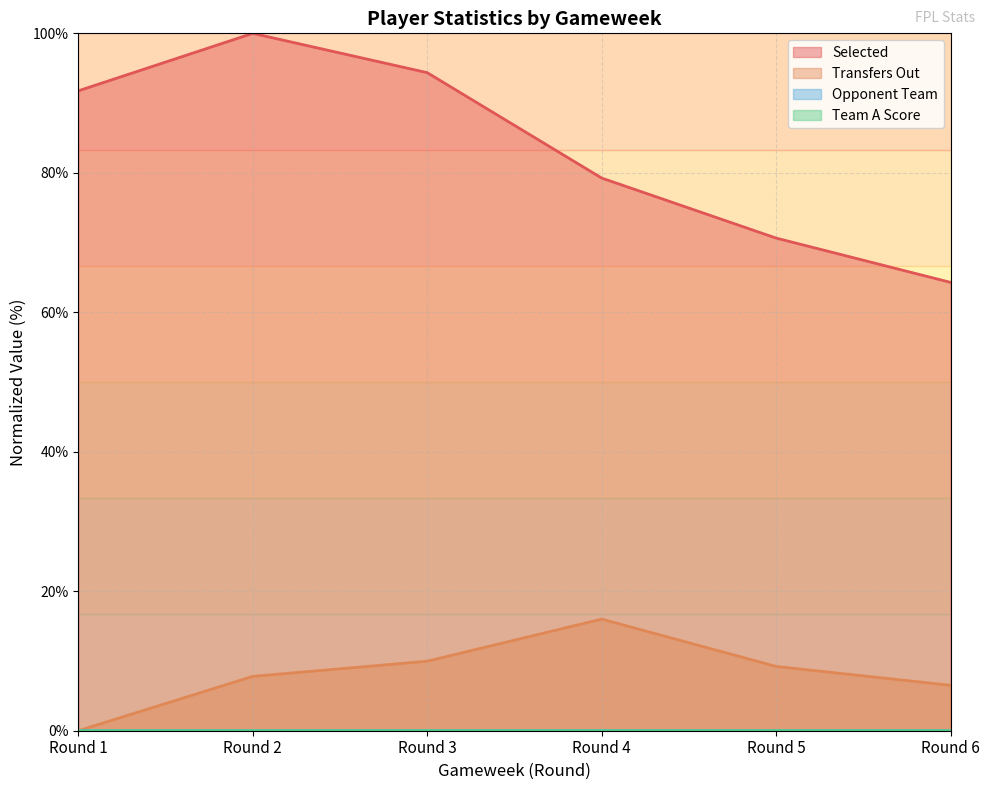

Which has a higher value, Round 5 or Round 2?

Round 2